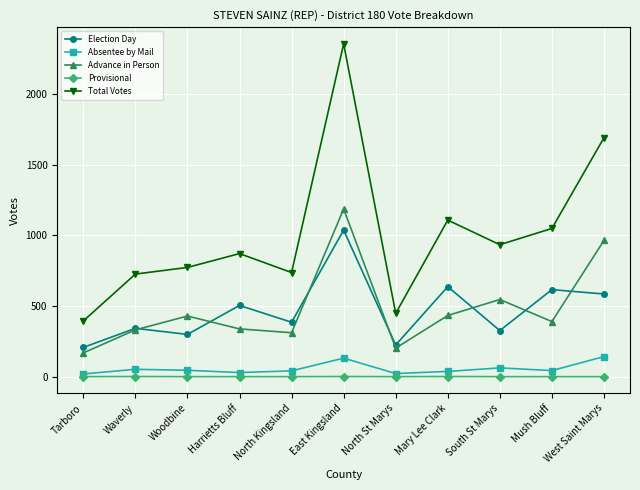

What is the label of the 1st point from the right?

West Saint Marys